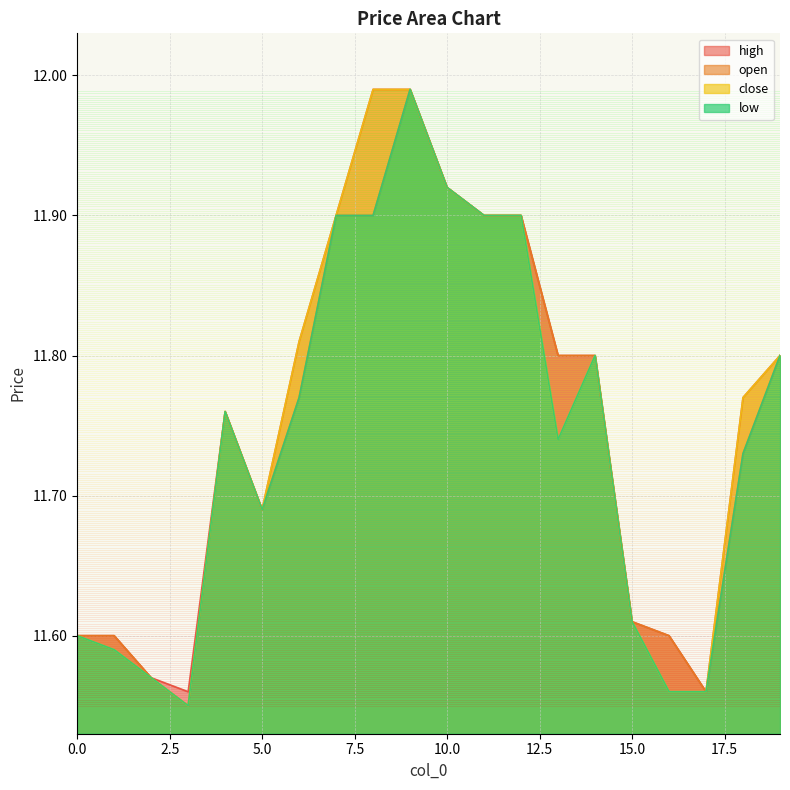

List the labels in order of low value, smallest first.

3, 16, 17, 2, 1, 0, 15, 5, 18, 13, 4, 6, 14, 19, 7, 8, 11, 12, 10, 9